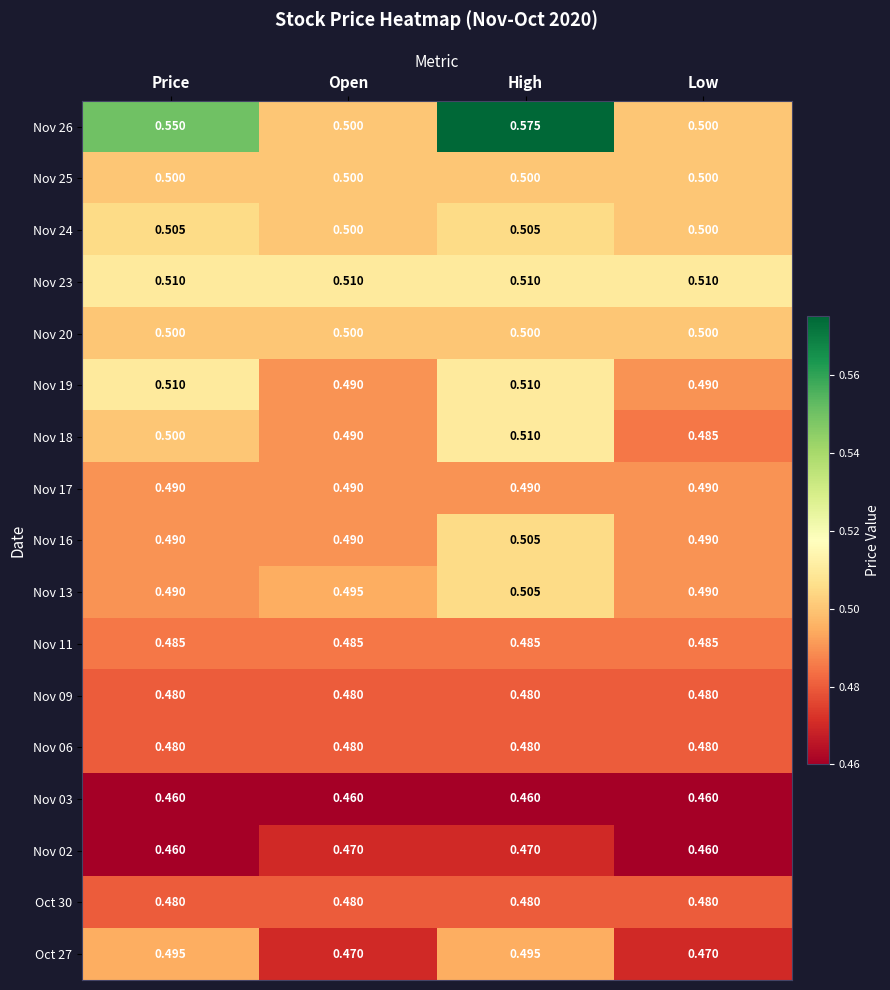

Is the value of Nov 13 at Price greater than the value of Nov 25 at Low?

No